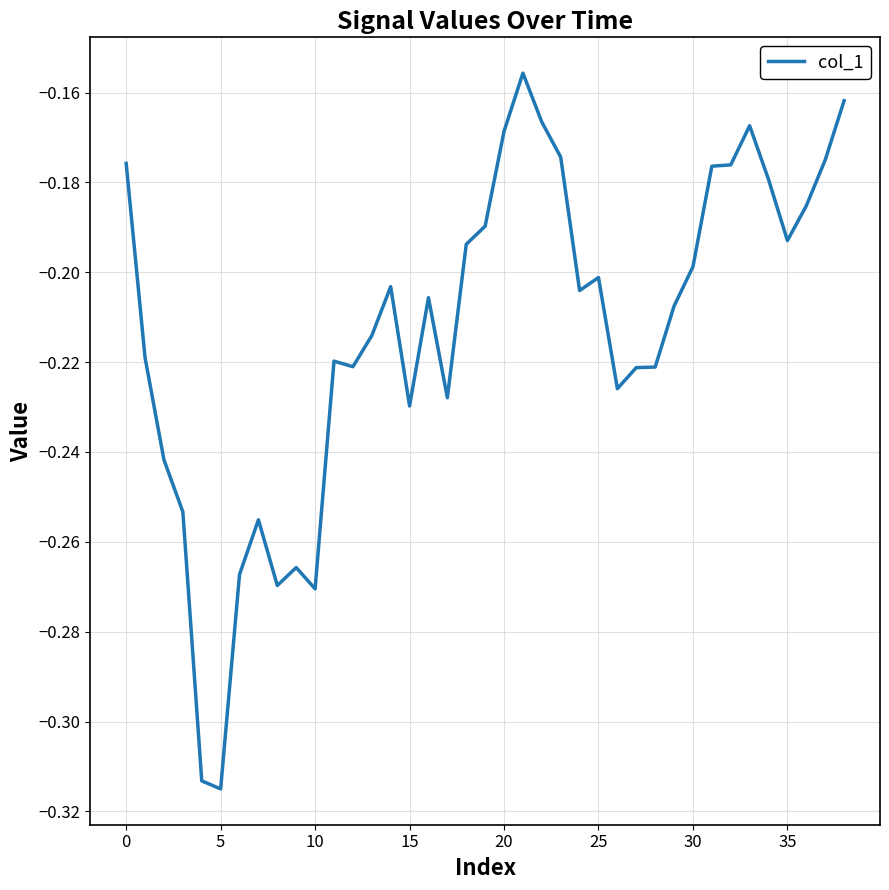

The chart shows a value of -0.3 at 35. True or false?

False